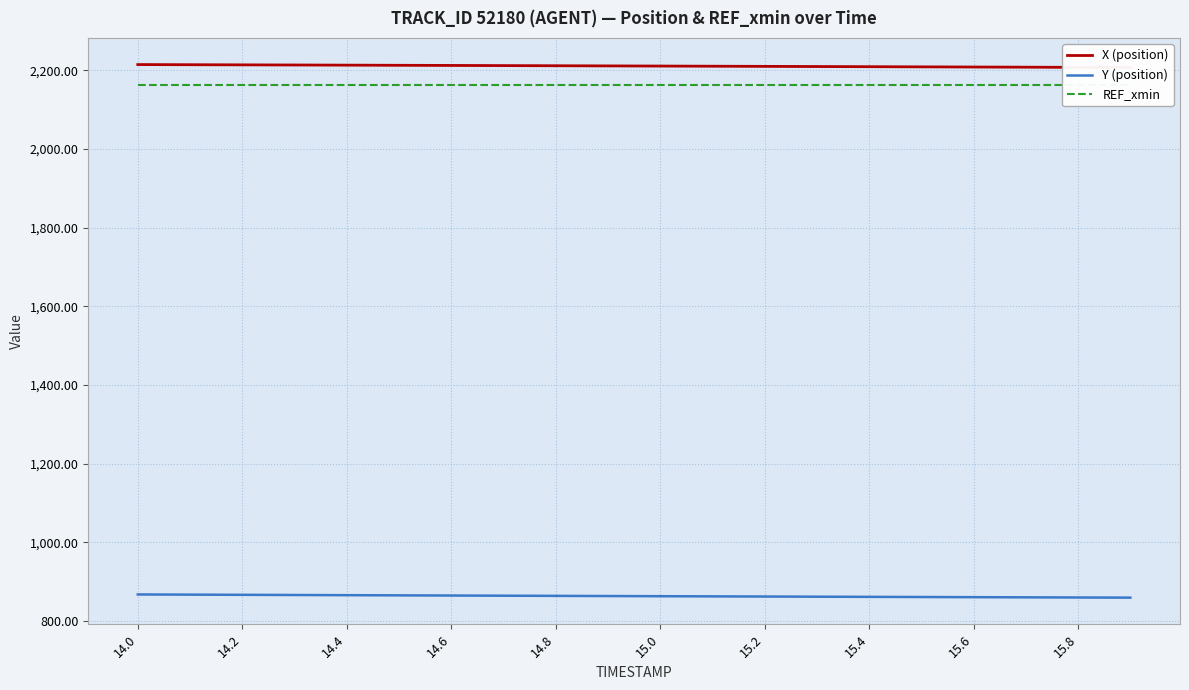

True or false: REF_xmin has a value of 2162.9 at 14.0.

True